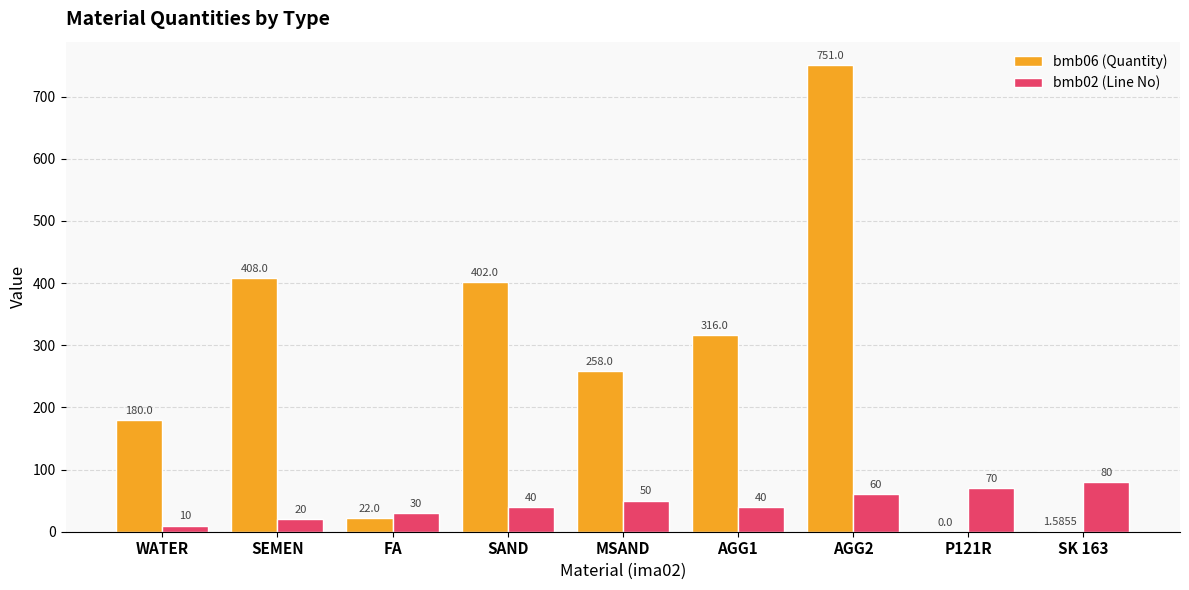

What is the sum of the bmb06 (Quantity) values at P121R and SEMEN?

408.0